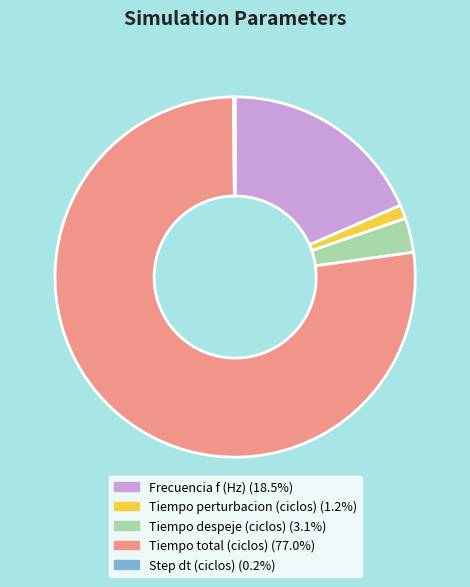

Which has a higher value, Tiempo total (ciclos) or Frecuencia f (Hz)?

Tiempo total (ciclos)